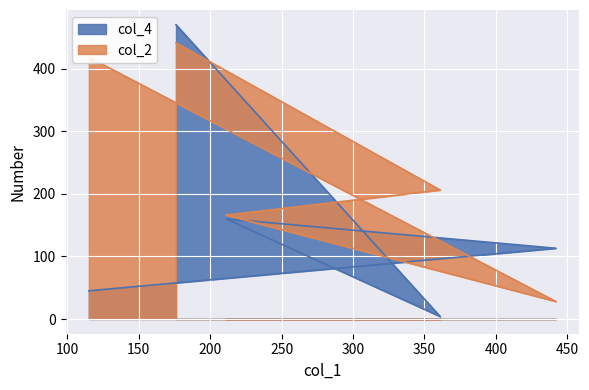

How many intersections are there between col_4 and col_2?

3